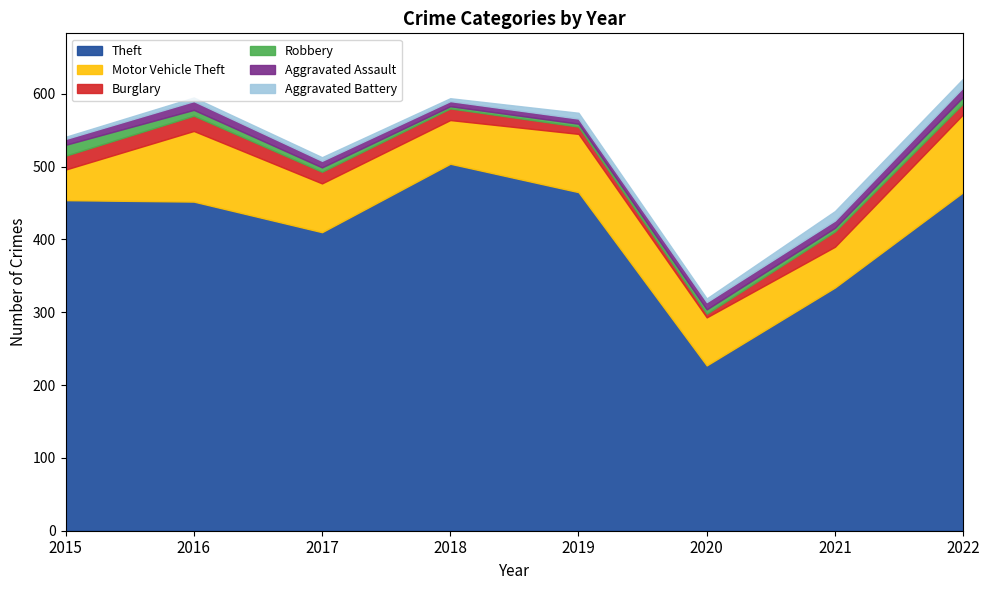

Which series changed the most between 2015 and 2022?

Motor Vehicle Theft